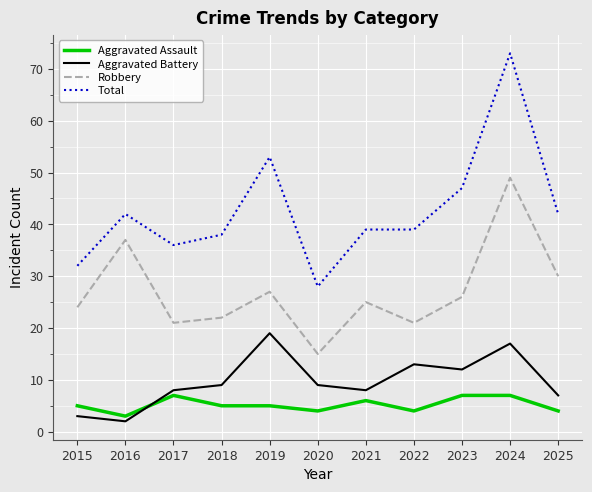

The Total series shows 42 at 2016. True or false?

True